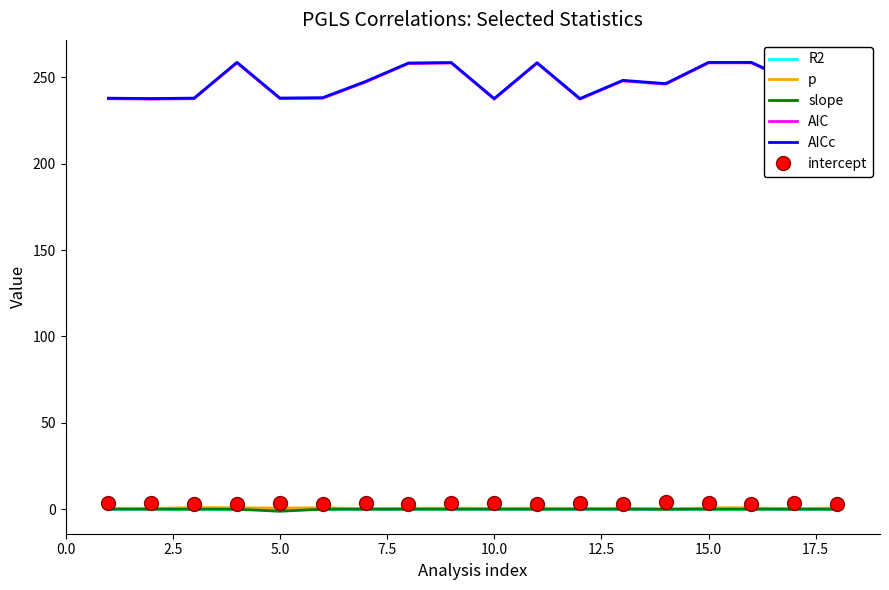

Which series has the widest spread of values?

AIC